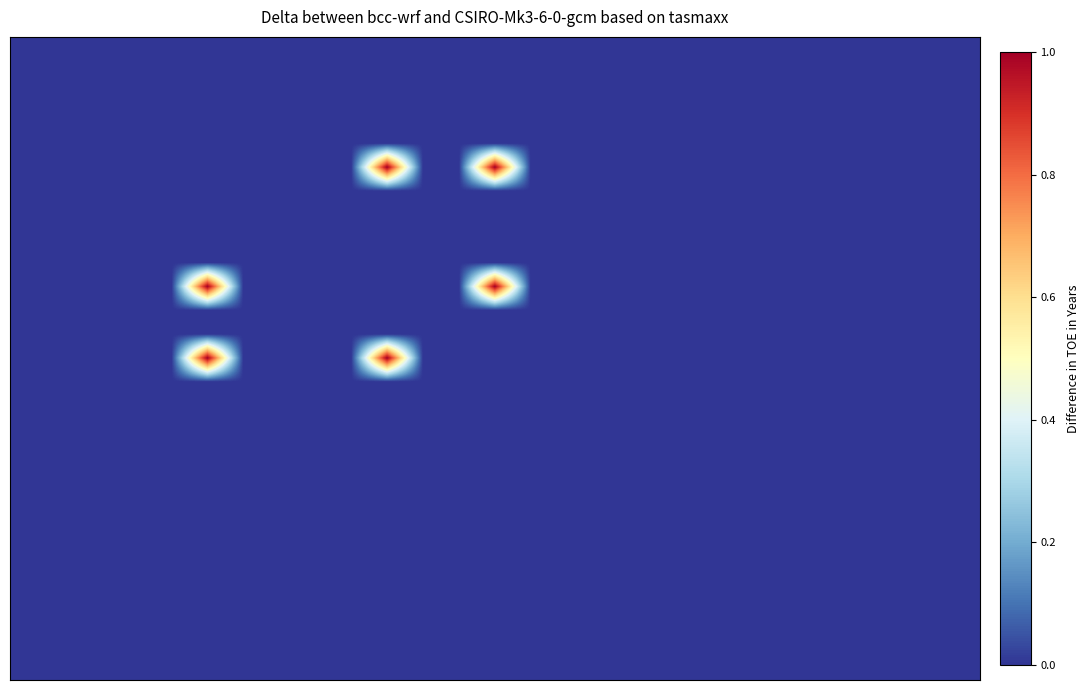

At which category is the sum across all series the highest?

5